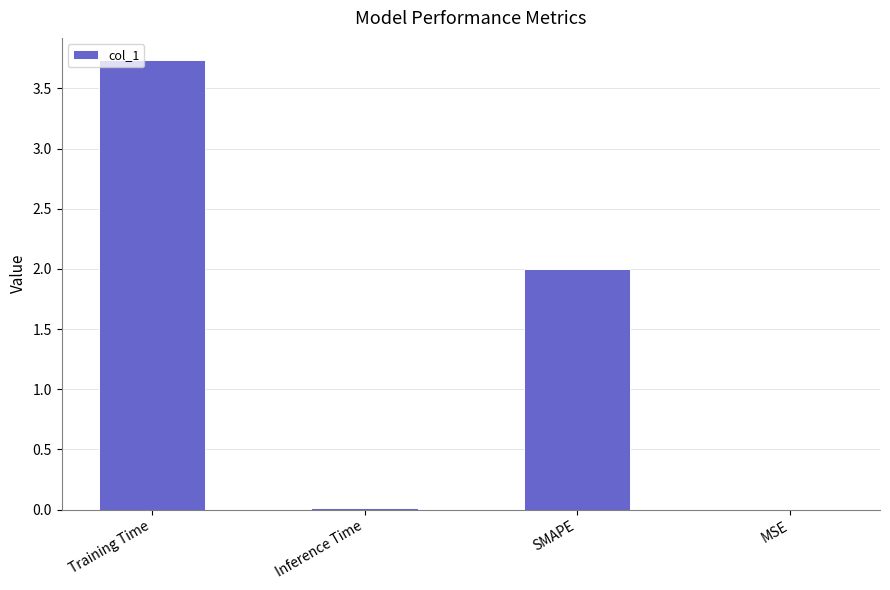

Is it true that the value at Inference Time is 0.0?

True